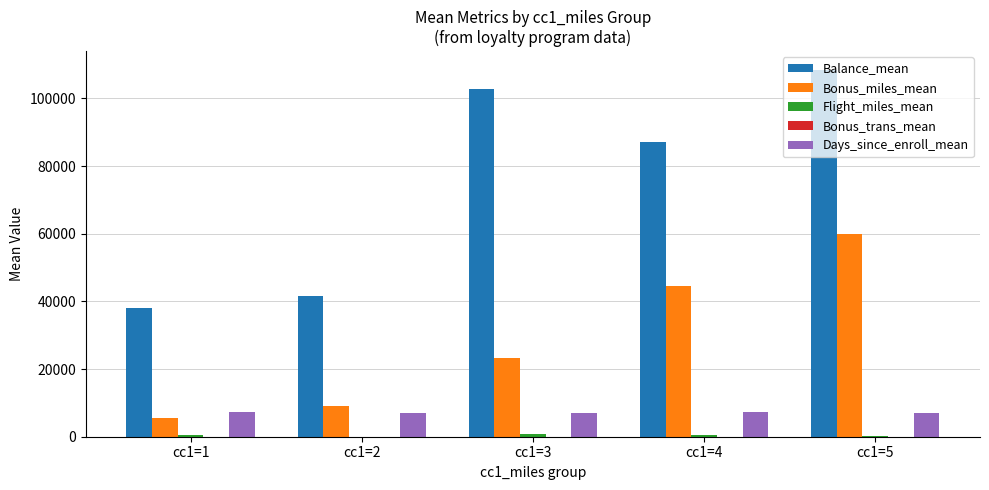

Which series has the largest total across all categories?

Balance_mean